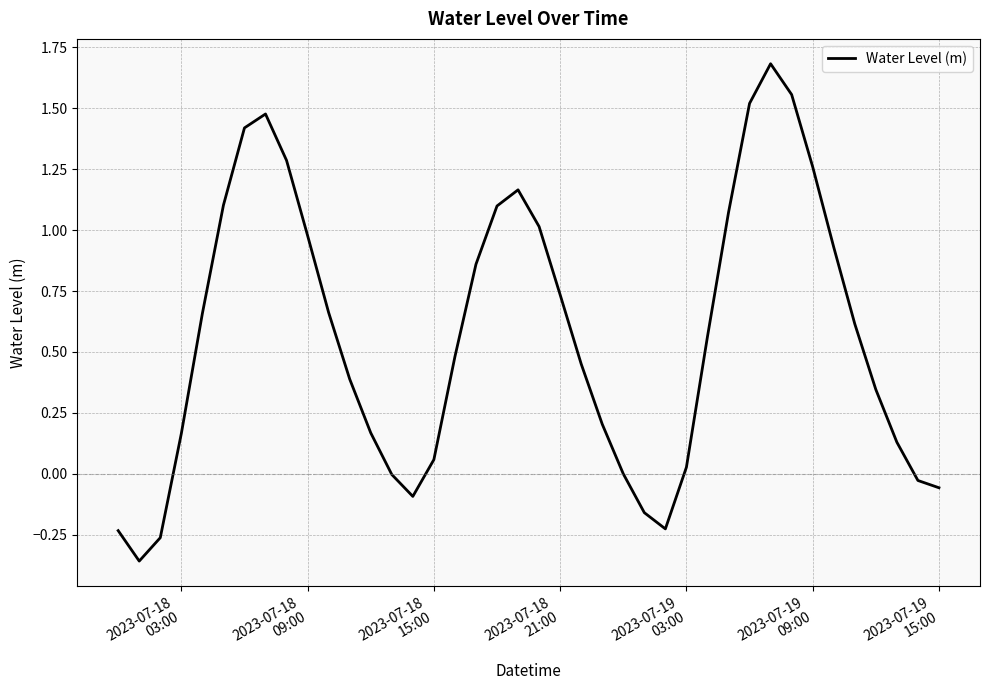

What is the difference between the maximum and minimum values?

2.0